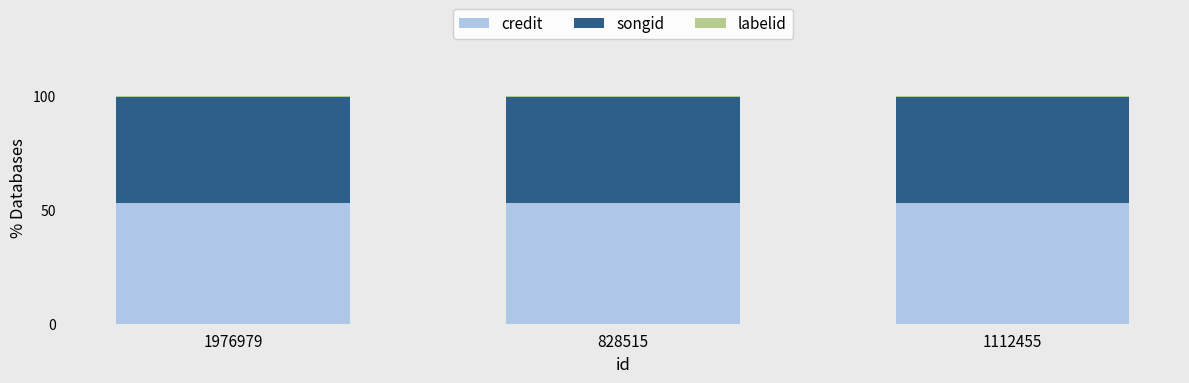

What is the highest value of the credit series?

53.1